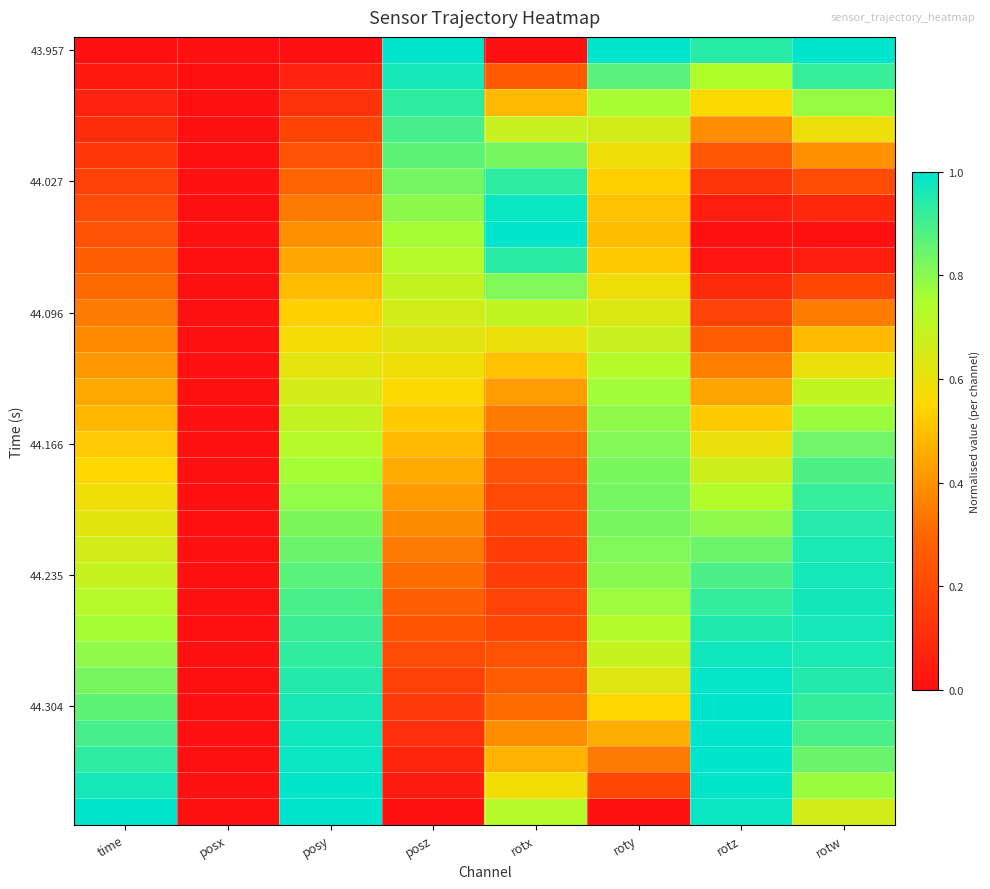

What is the greatest value displayed?

1.0